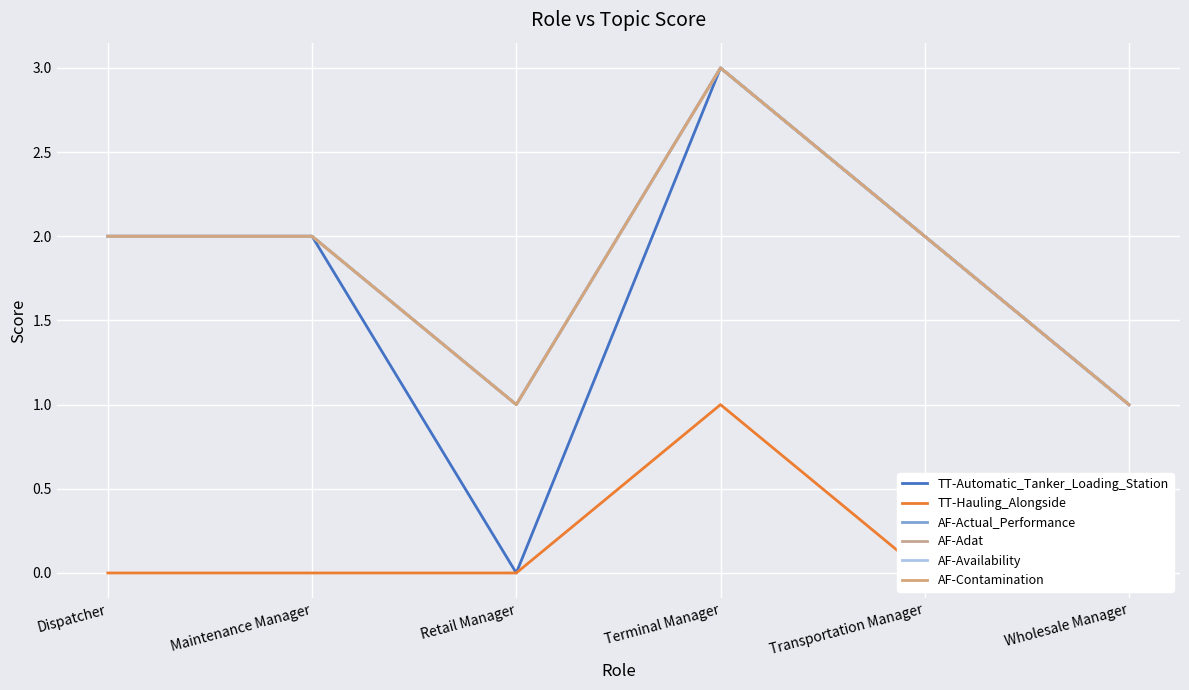

What is the label of the 3rd point from the left?

Retail Manager